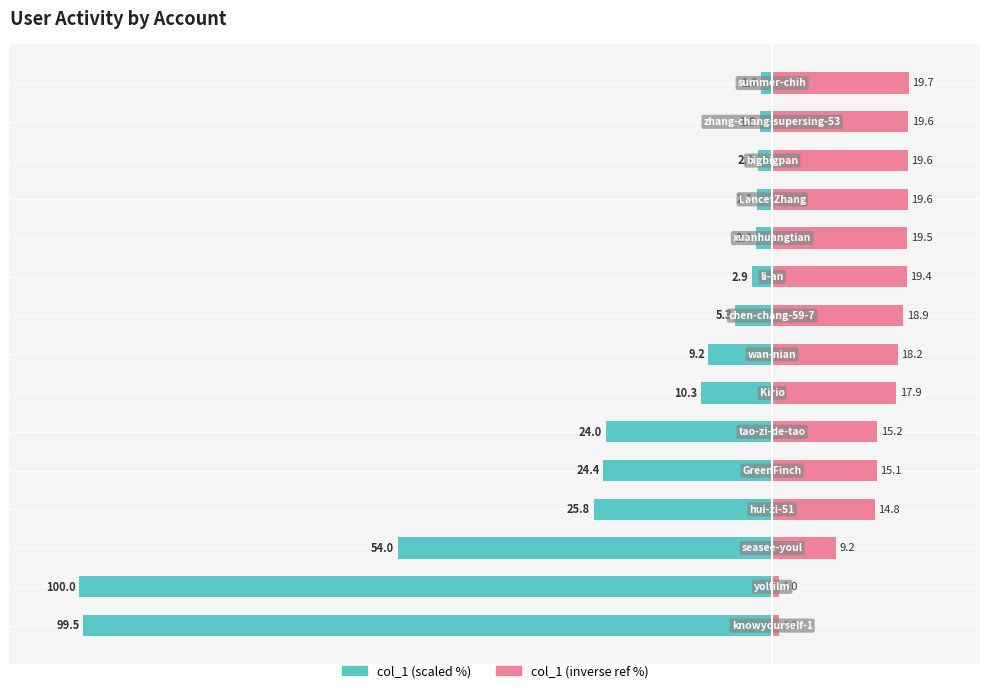

What are all the series names shown in the legend?

col_1 (scaled), col_1 (inverse ref)